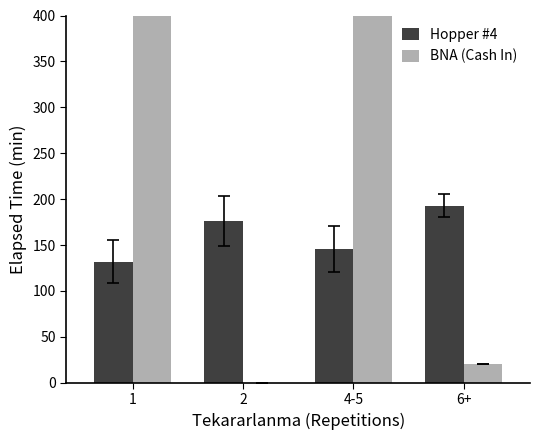

Which category has the highest value across all series?

1